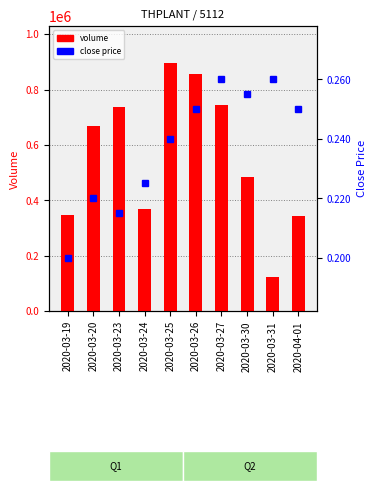

Reading left to right, transcribe all the data shown in this chart.

volume: 347400.0	666500.0	737200.0	370100.0	895200.0	855100.0	745000.0	484000.0	123000.0	344000.0
close price: 0.2	0.2	0.2	0.2	0.2	0.2	0.3	0.3	0.3	0.2